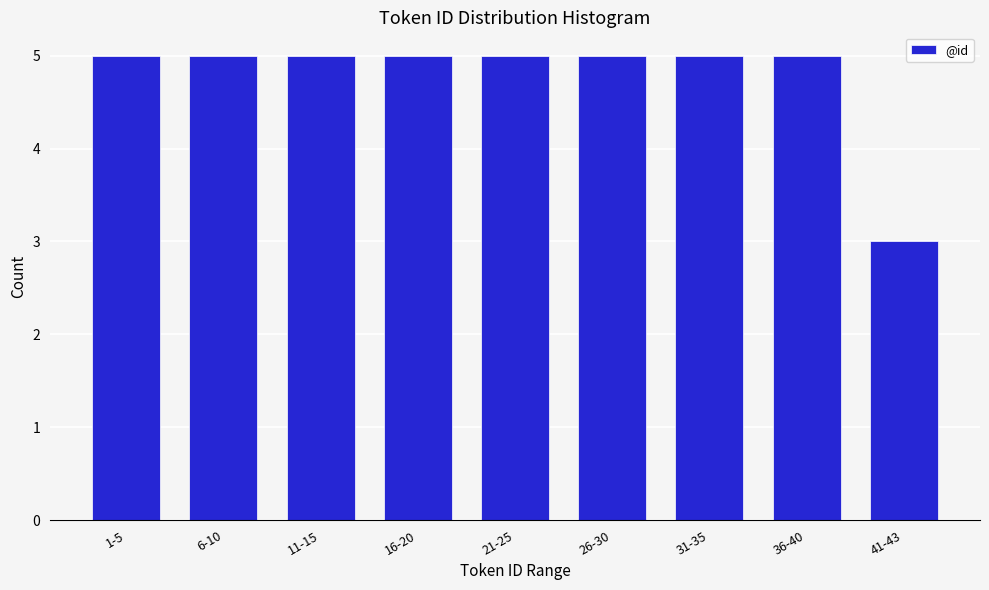

Reading left to right, transcribe all the data shown in this chart.

1-5=5	6-10=5	11-15=5	16-20=5	21-25=5	26-30=5	31-35=5	36-40=5	41-43=3